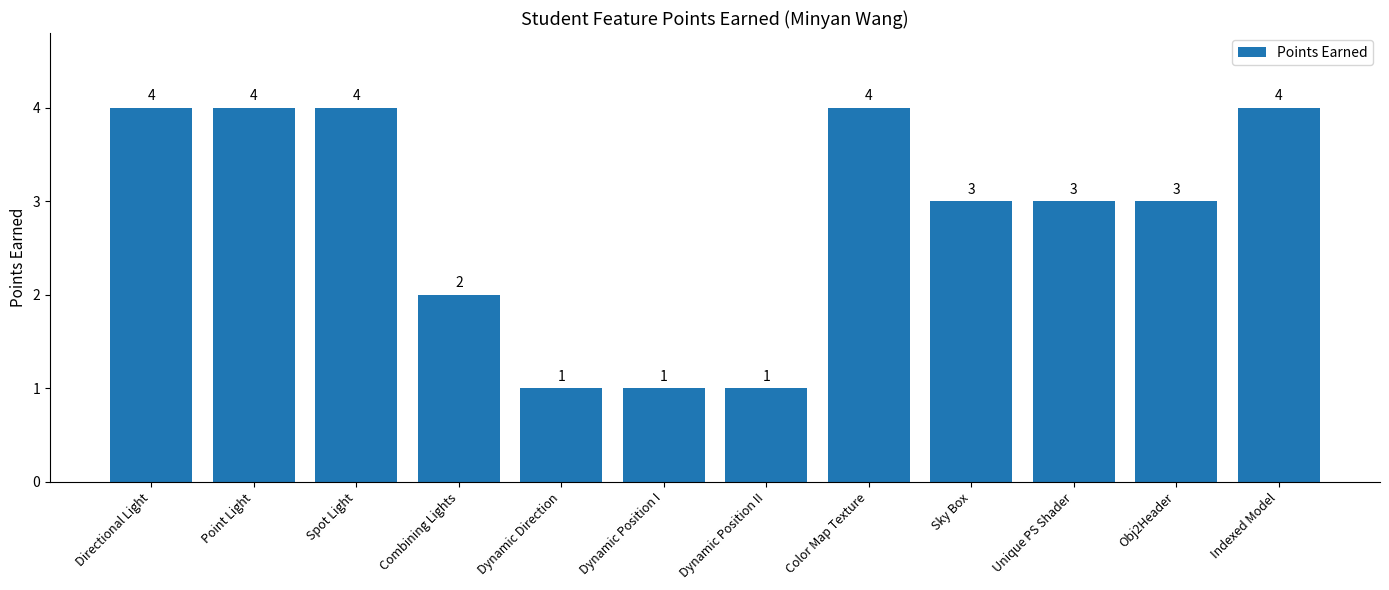

What is the greatest value displayed?

4